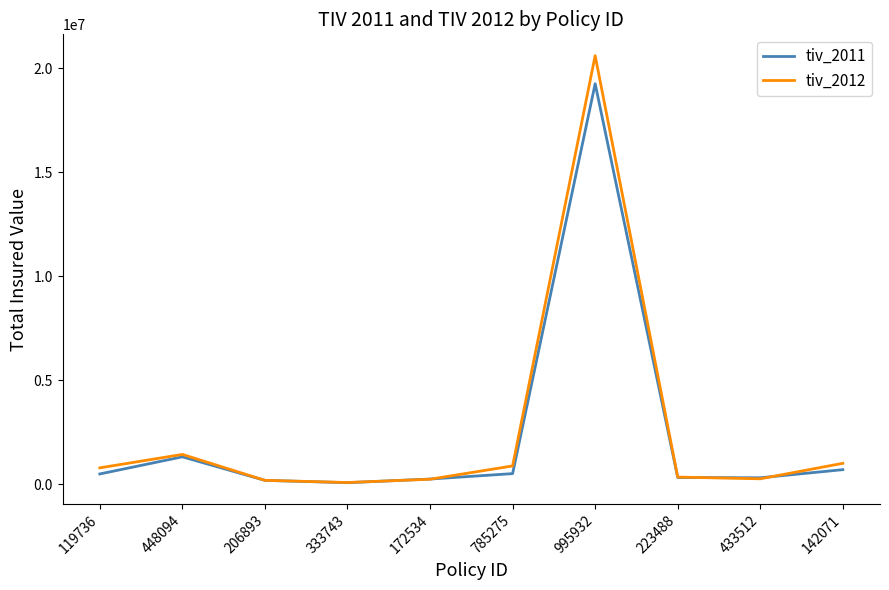

True or false: tiv_2012 has more than 1 points higher than both neighbors.

True